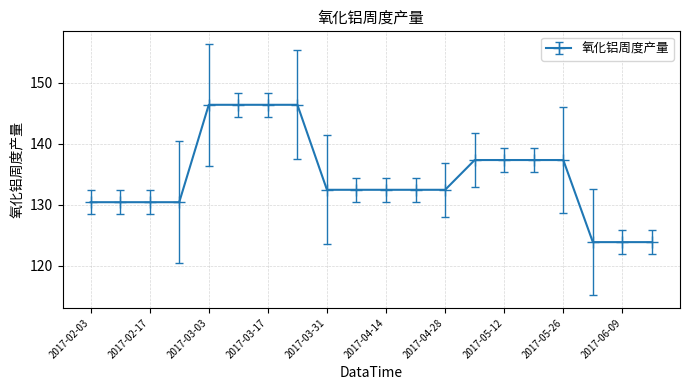

What is the smallest value displayed?

123.9